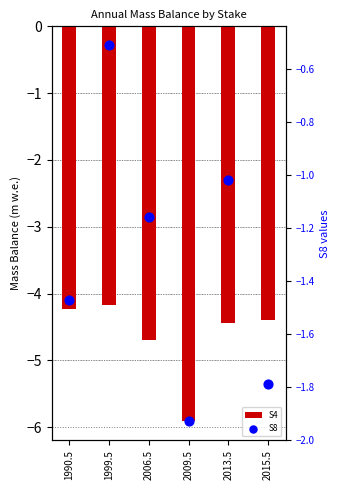

Is the value of S8 at 2015.5 greater than the value of S4 at 2013.5?

Yes